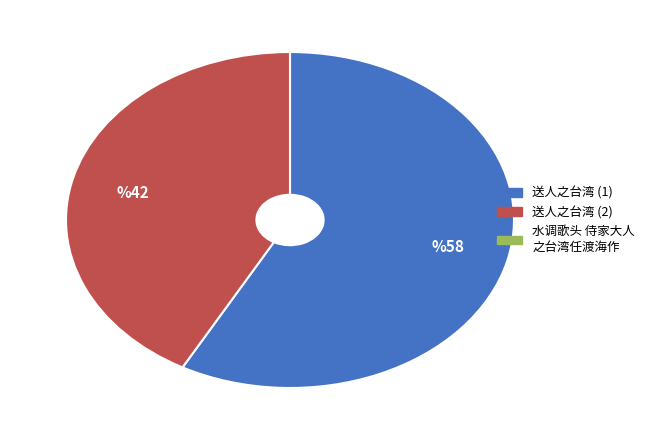

Is there a majority slice in this chart?

Yes